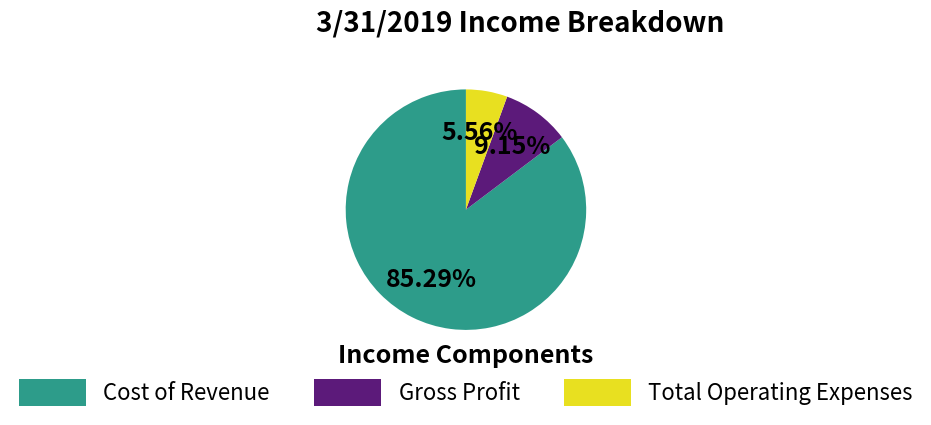

Is there any slice that represents more than half of the pie?

Yes